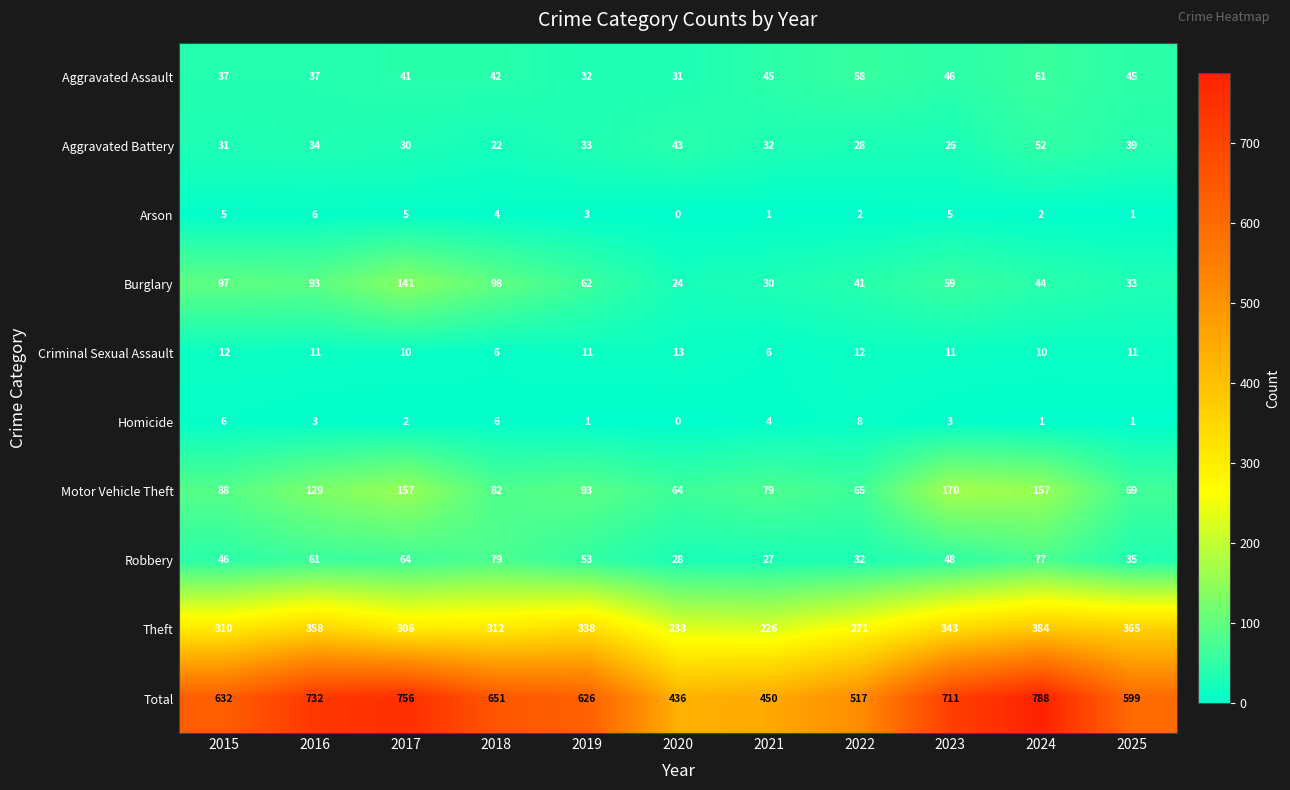

Which series changed the most between 2017 and 2019?

Total